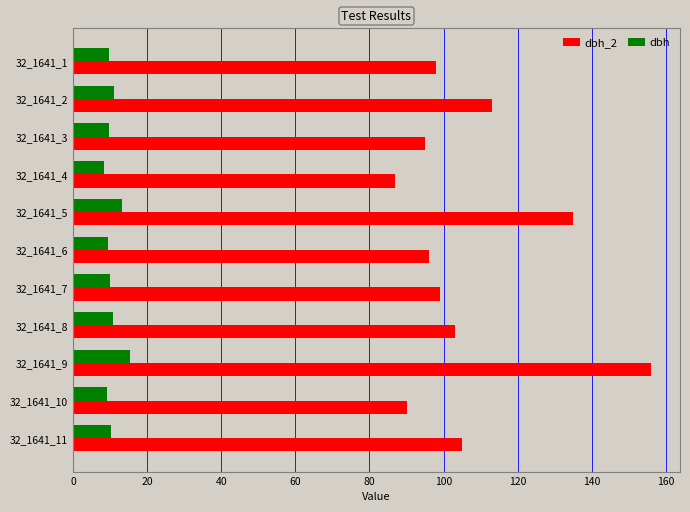

Between 32_1641_4 and 32_1641_8, which series saw the biggest shift?

dbh_2